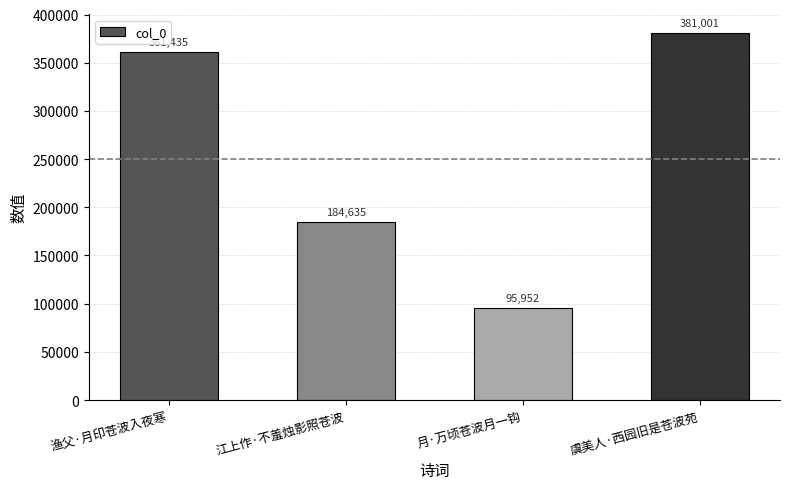

What is the minimum value shown in the chart?

95952